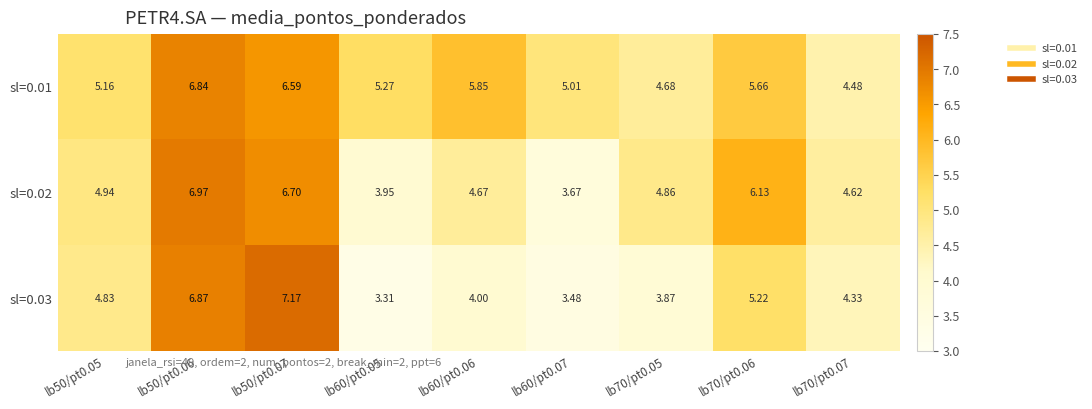

Is the value of sl=0.01 at lb70/pt0.06 greater than the value of sl=0.02 at lb60/pt0.07?

Yes